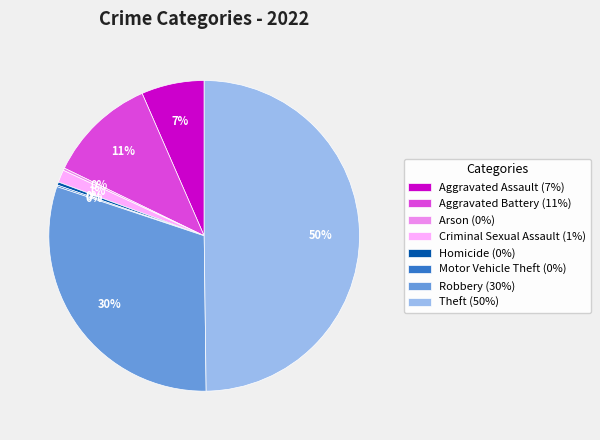

What percentage is the Aggravated Battery (11%) slice, to the nearest percent?

11%